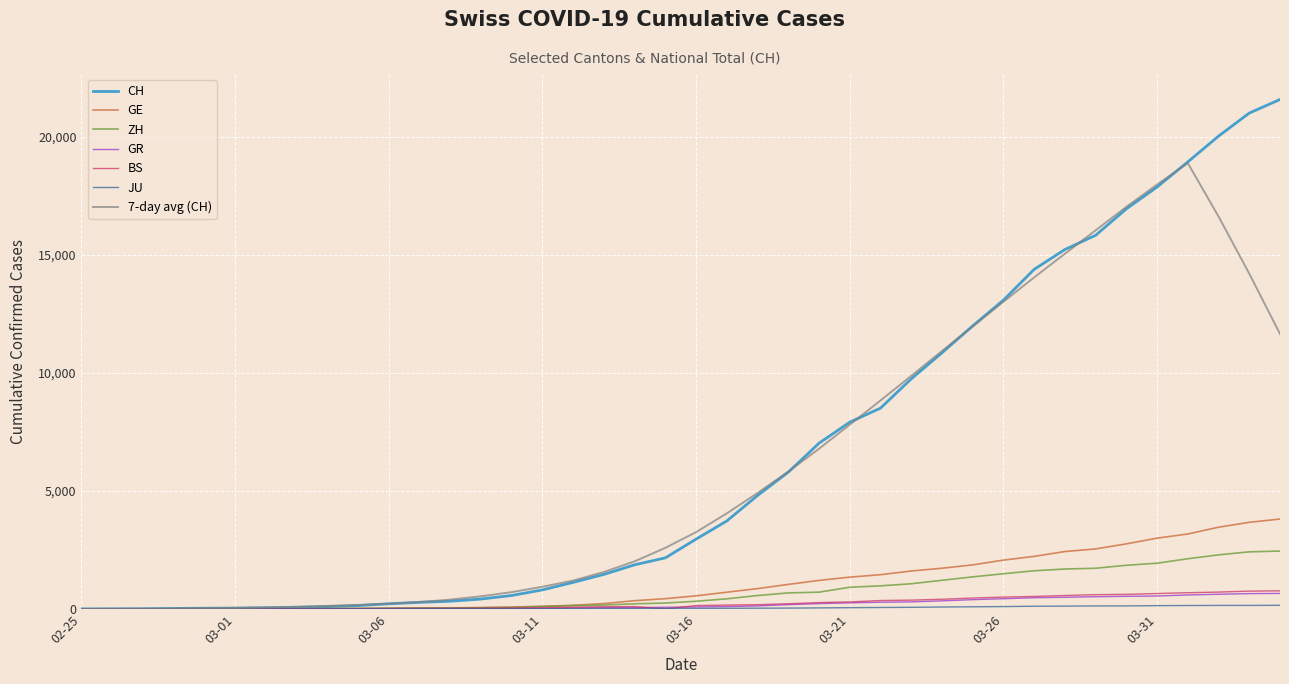

What is the greatest value displayed?

21574.0